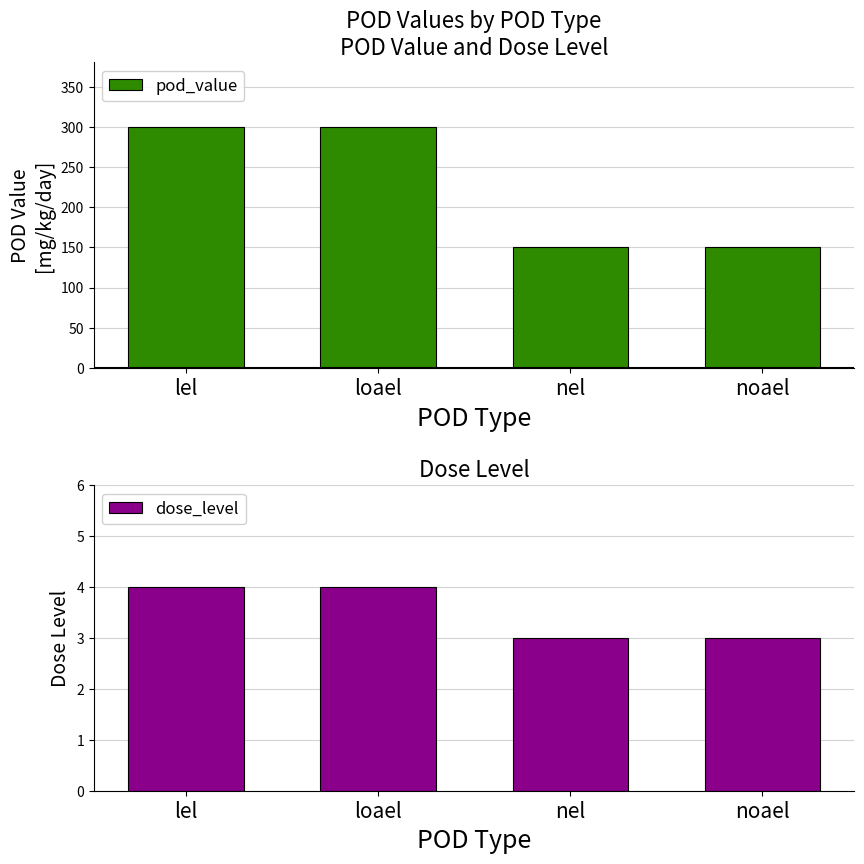

What are all the series names shown in the legend?

pod_value, dose_level